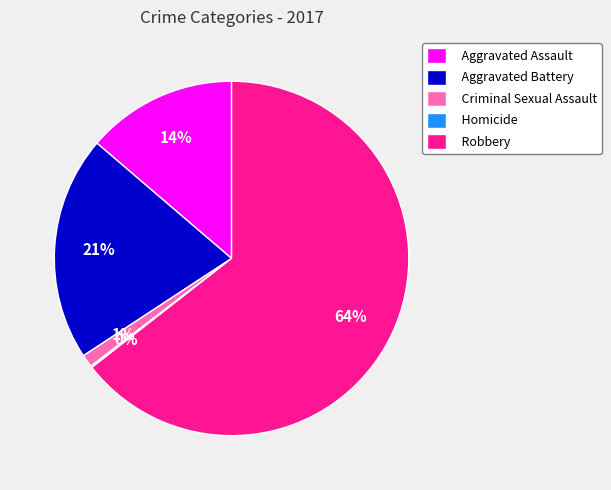

Which slice is the largest?

Robbery